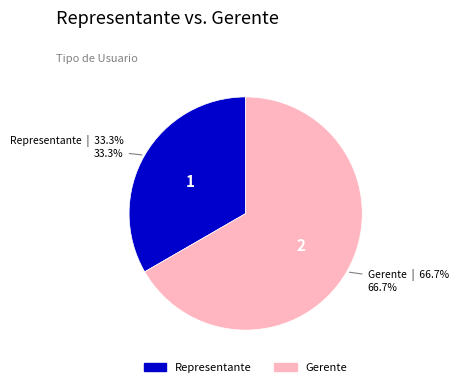

The Representante slice represents 33% of the pie. True or false?

True